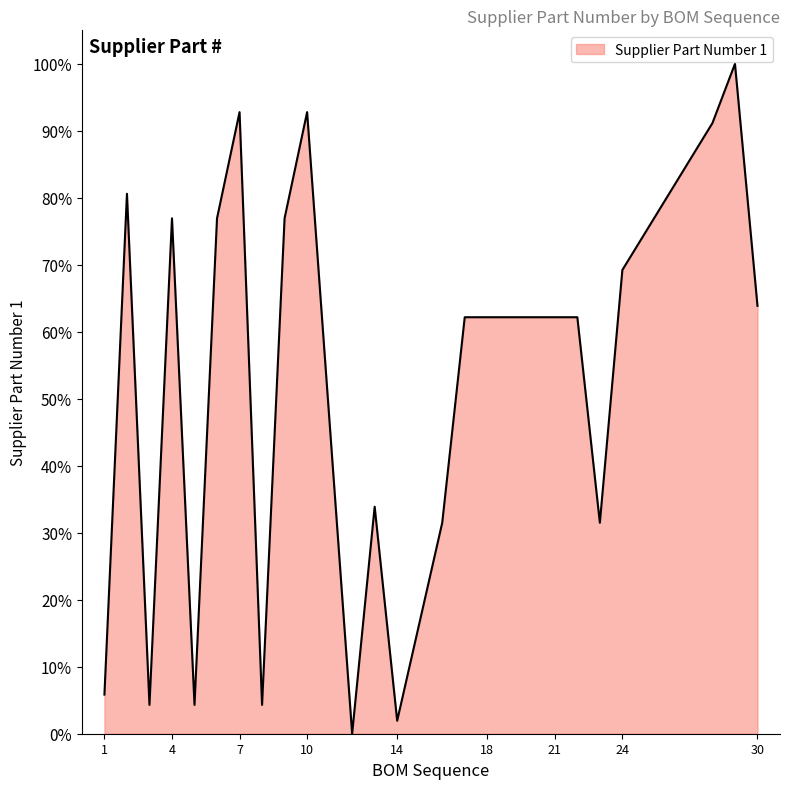

True or false: the data has more than 2 interior local peaks.

True